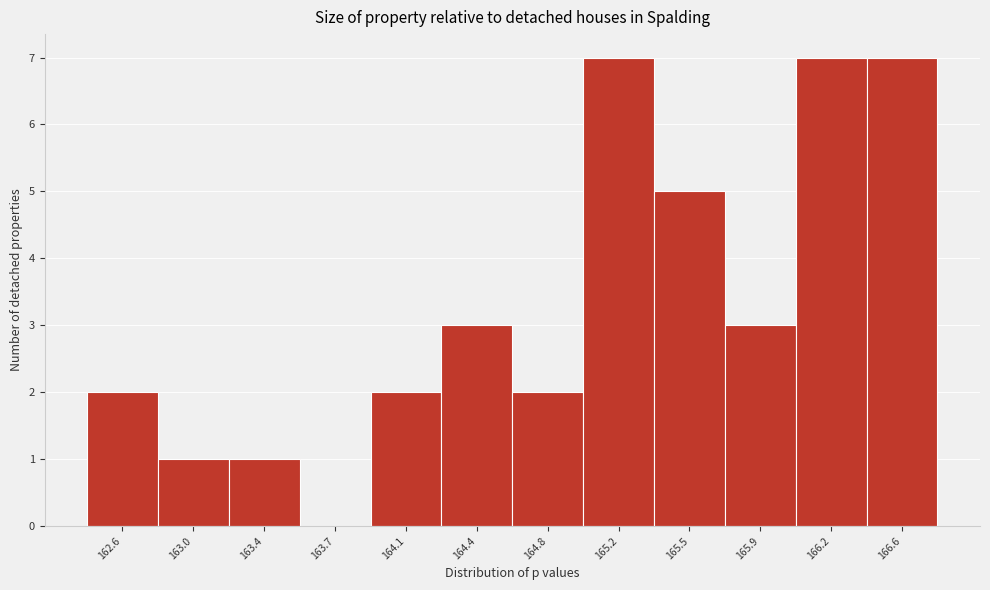

Reading left to right, transcribe all the data shown in this chart.

162.6=2	163.0=1	163.4=1	163.7=0	164.1=2	164.4=3	164.8=2	165.2=7	165.5=5	165.9=3	166.2=7	166.6=7